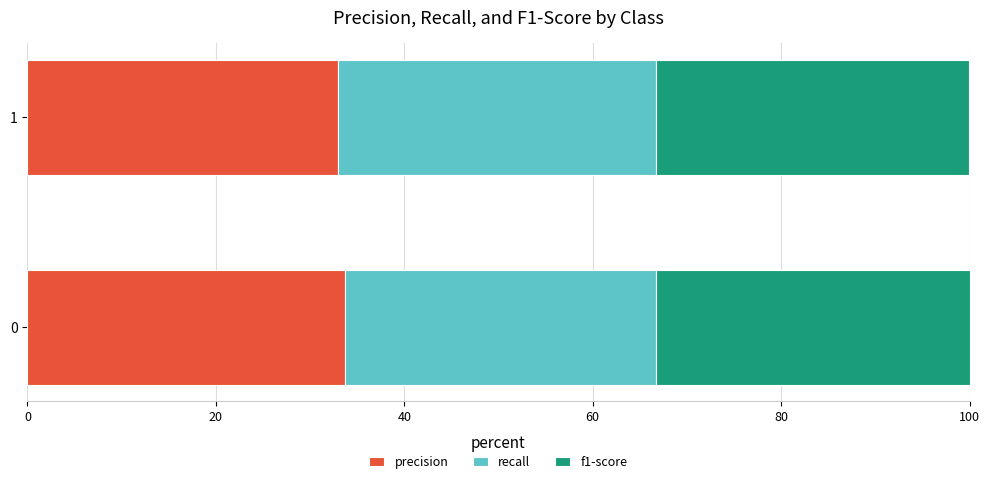

What is the total value across all series at 0?

100.0